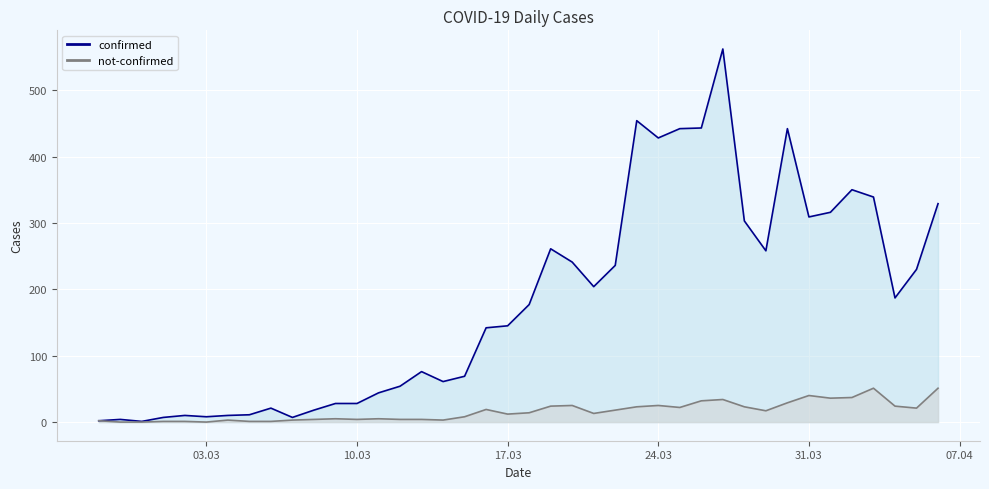

True or false: confirmed and not-confirmed cross at least once.

False